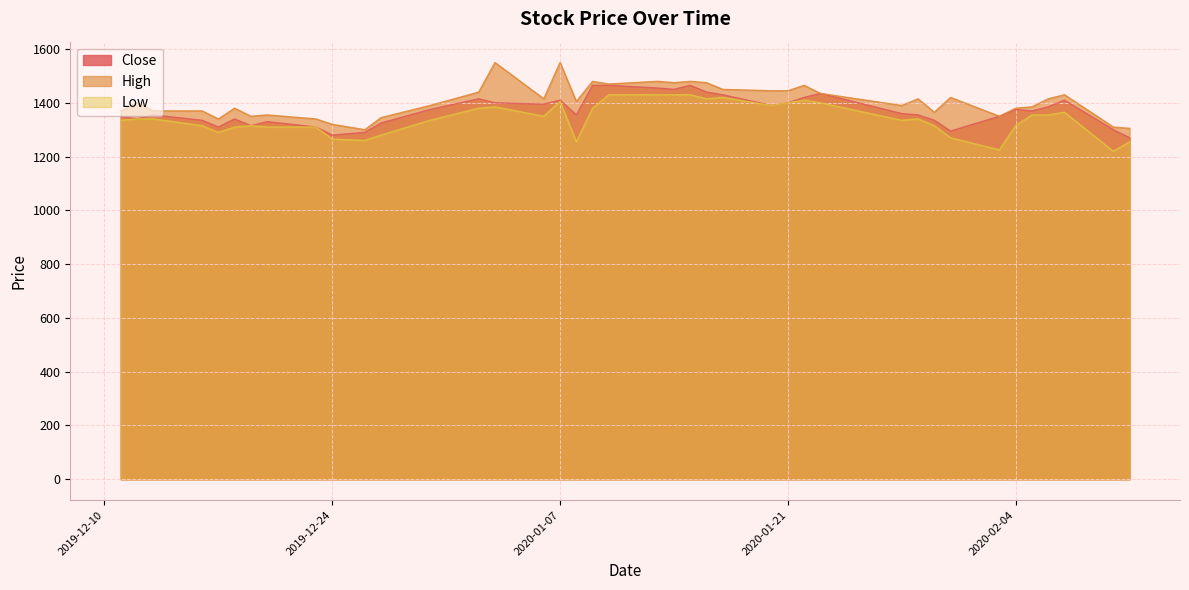

The value of High at 2020-02-04 is 1380. True or false?

True